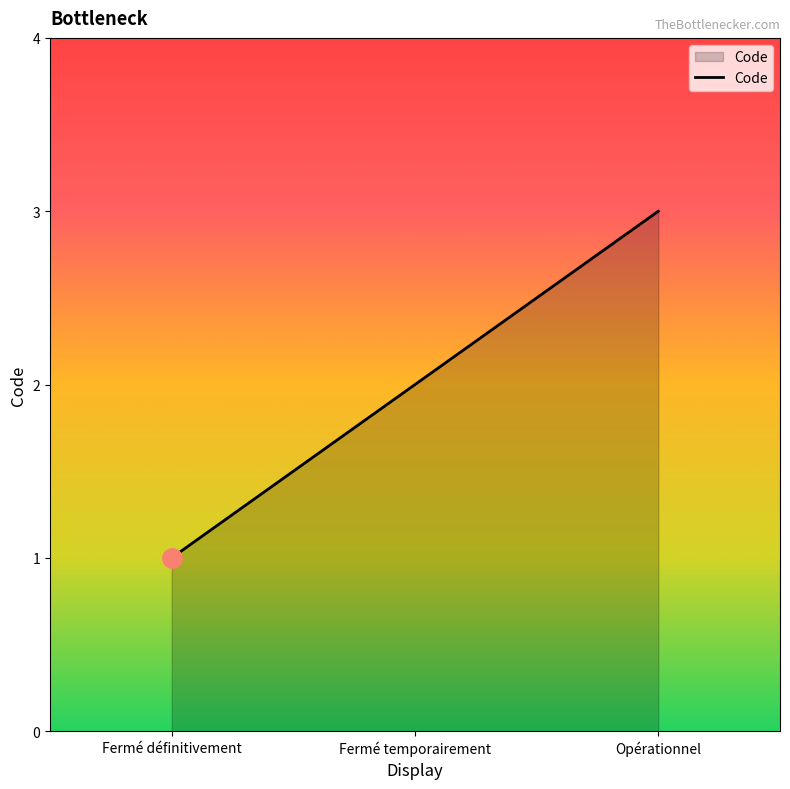

What is the difference between the maximum and minimum values?

2